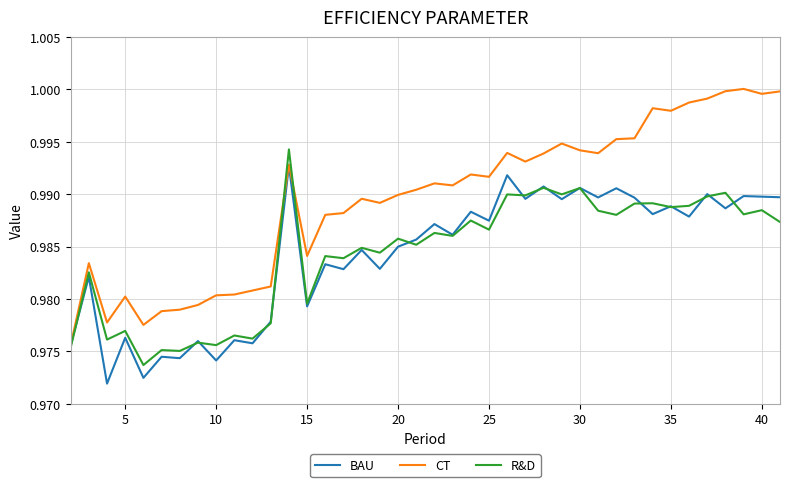

True or false: R&D and BAU cross at least once.

True